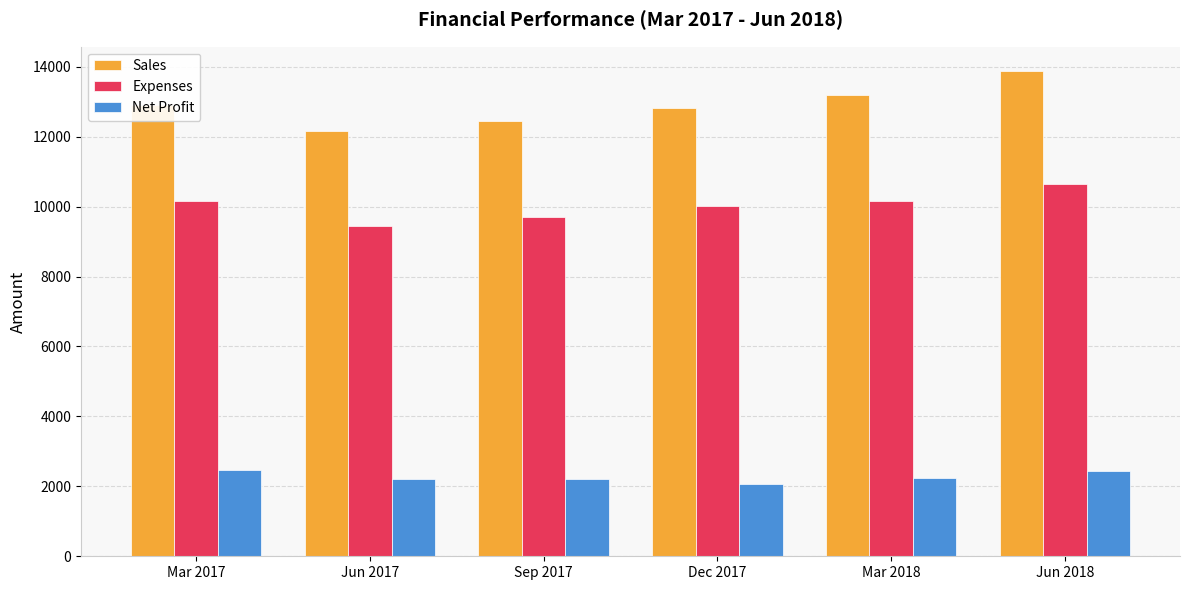

How many data points in Net Profit are less than 2230?

3